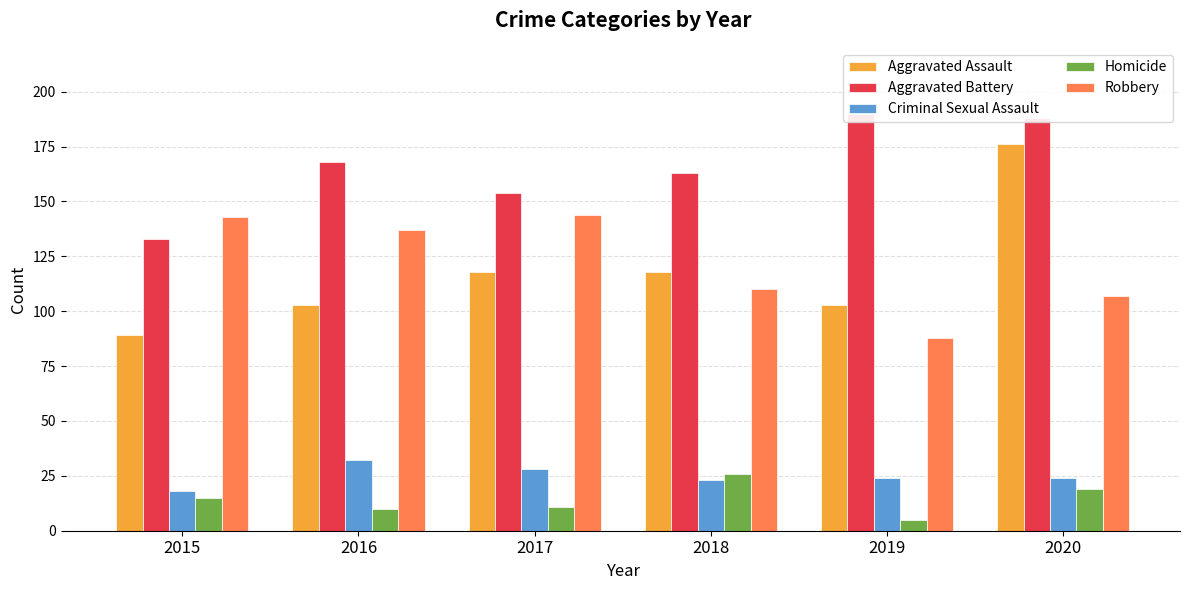

At which category is the sum across all series the highest?

2020